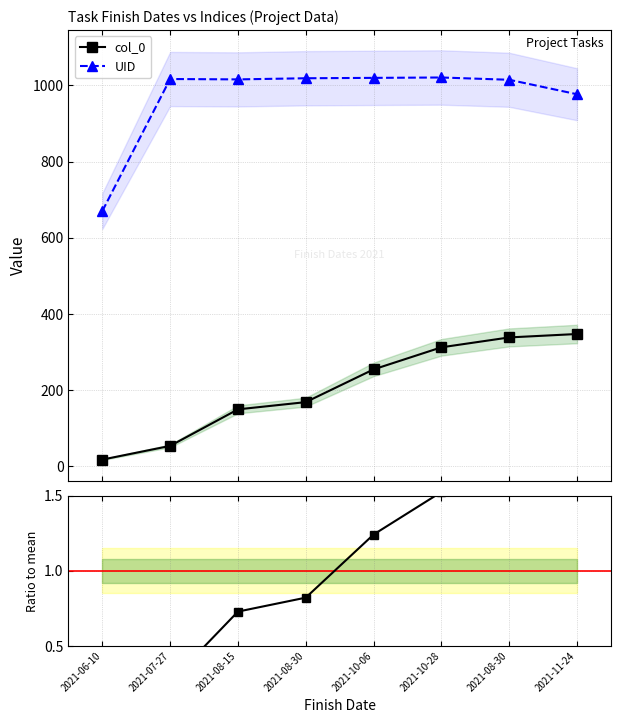

At which label is col_0 closest to 0?

2021-06-10